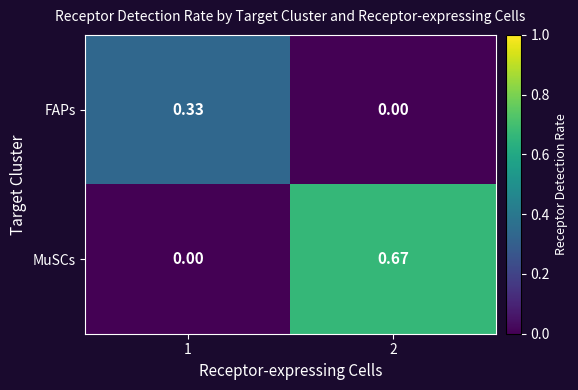

Between 1 and 2, which series saw the biggest shift?

MuSCs